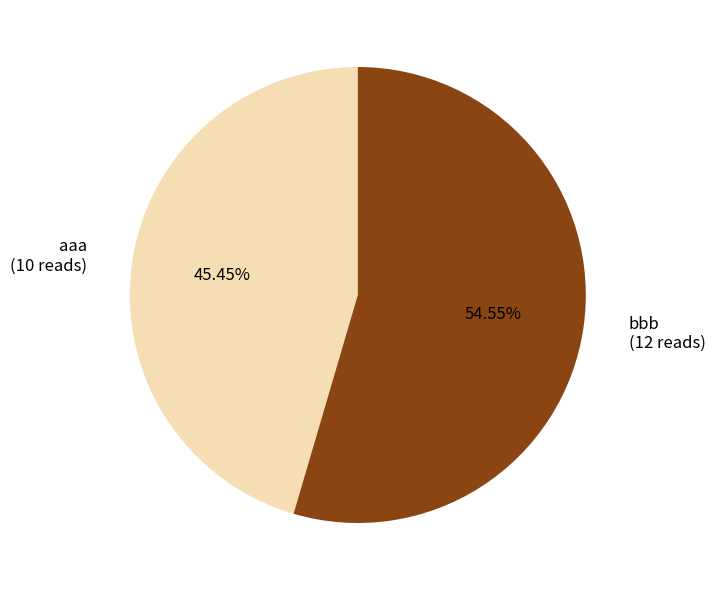

What is the total percentage of bbb and aaa?

100.0%